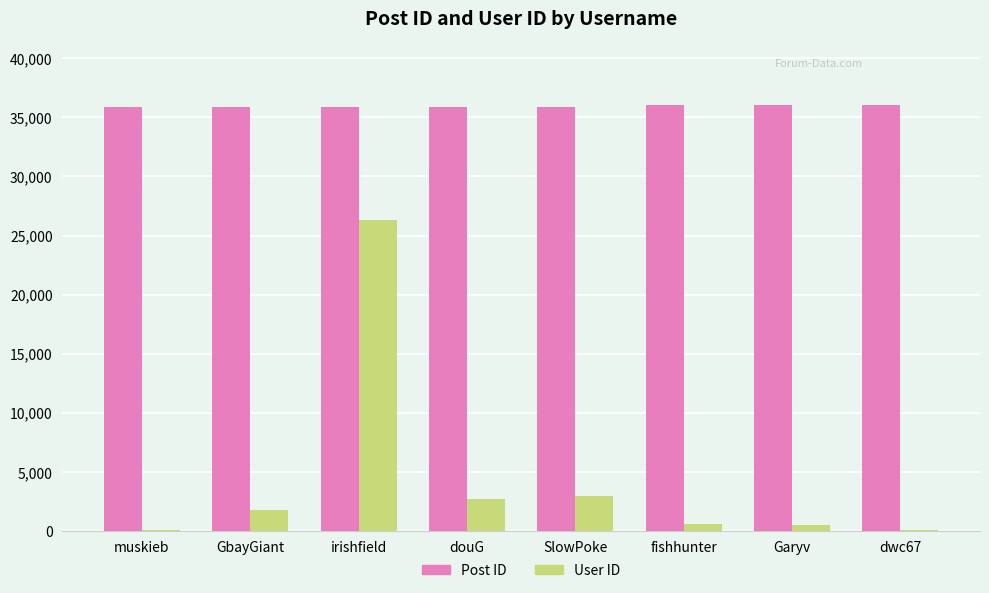

What value does the Post ID series have at fishhunter, to the nearest 5?

36005